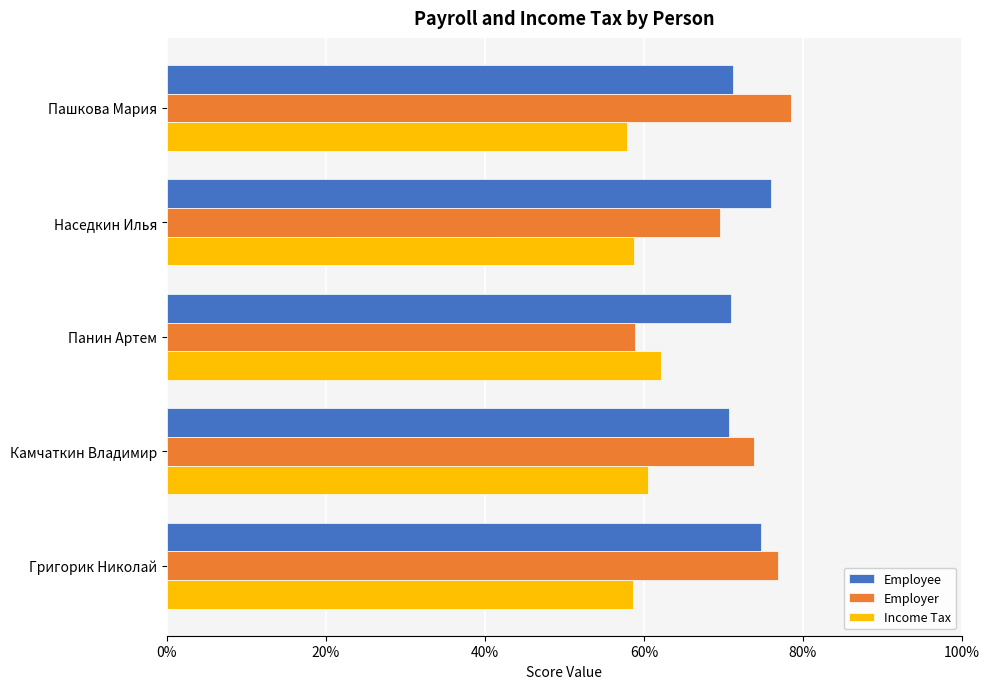

List the series in order of their peak value, highest first.

Employer, Employee, Income Tax